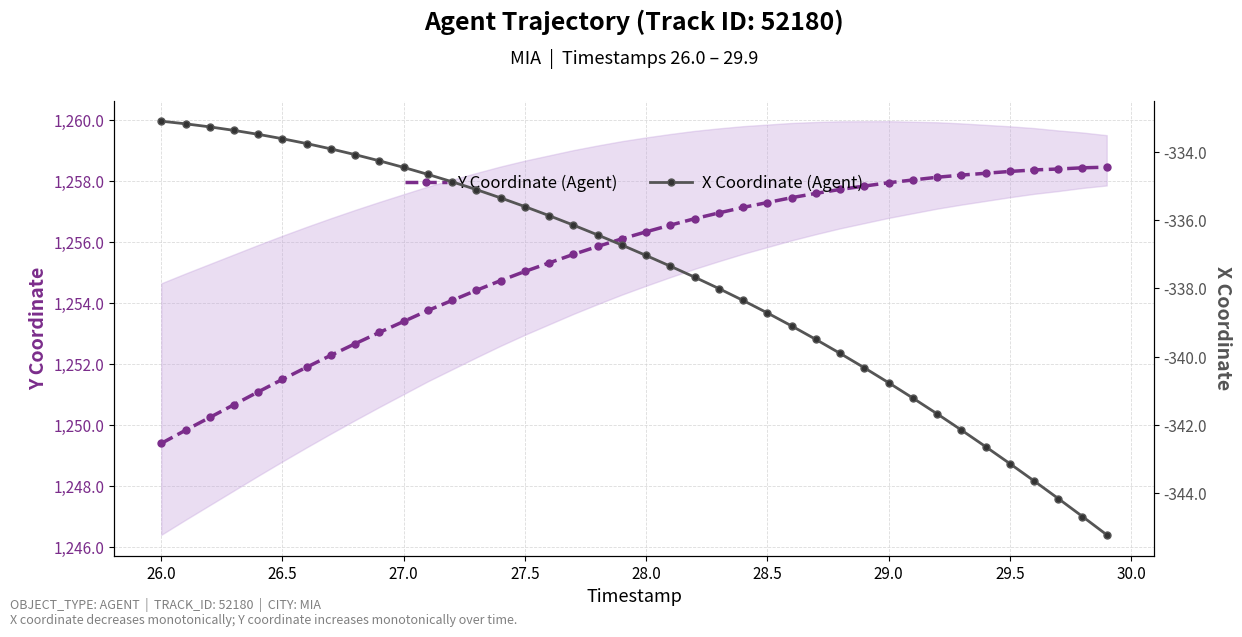

What is the minimum value shown in the chart?

-345.2